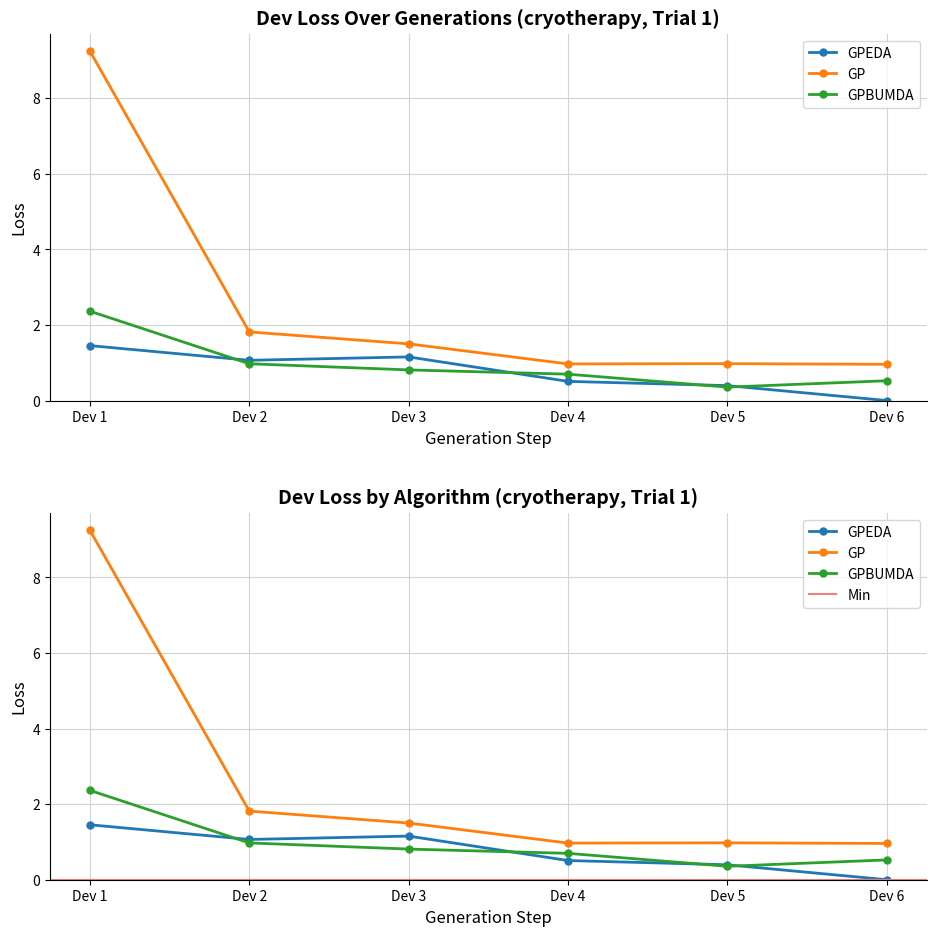

Which series has the largest range (max minus min)?

GP